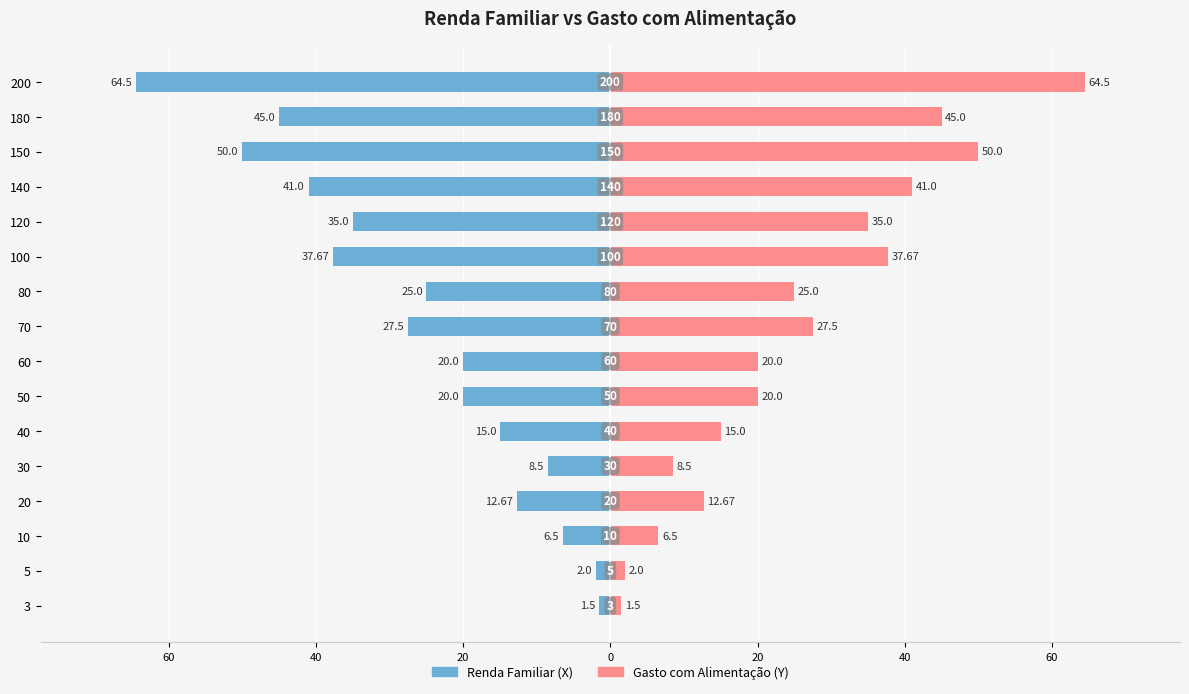

Which series changed the most between 3 and 180?

Renda Familiar (X)